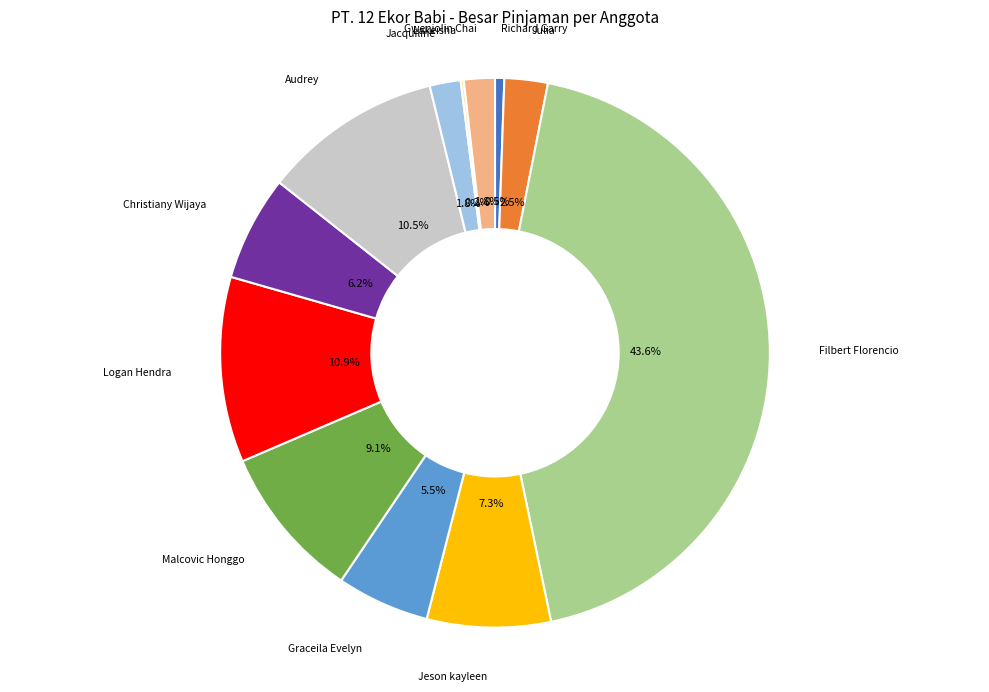

Is there any slice that represents more than half of the pie?

No